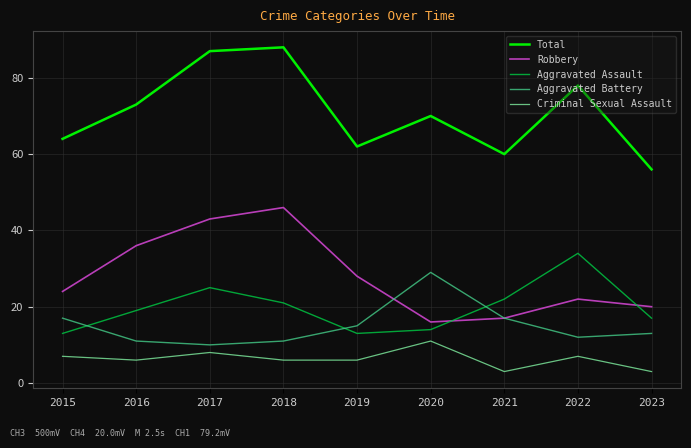

At 2016, list the series in order from largest to smallest.

Total, Robbery, Aggravated Assault, Aggravated Battery, Criminal Sexual Assault